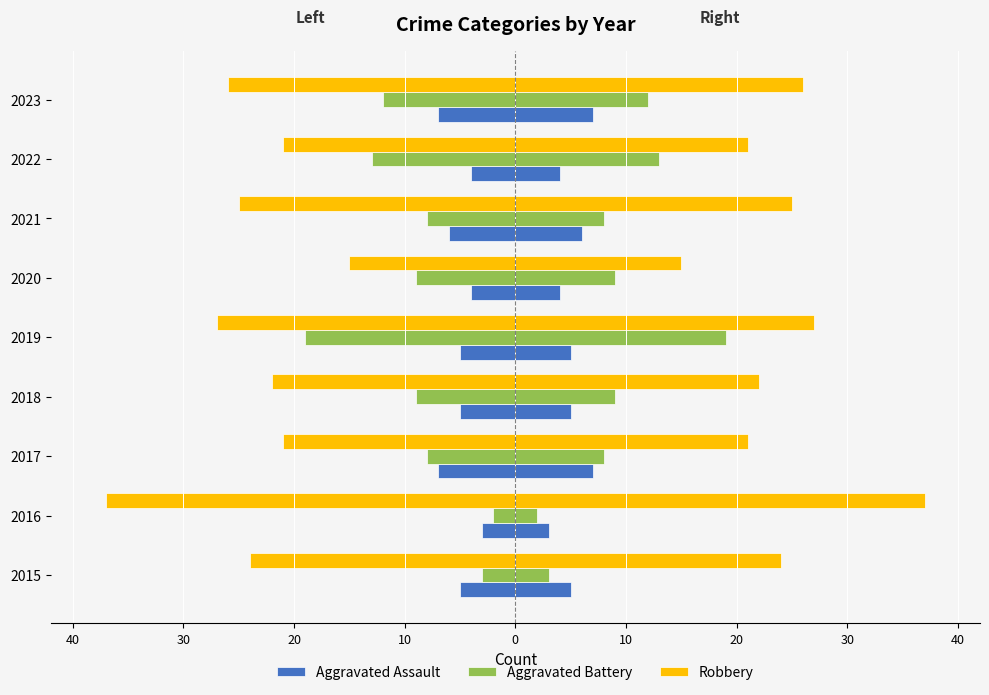

What is the average value of the Aggravated Battery series?

-9